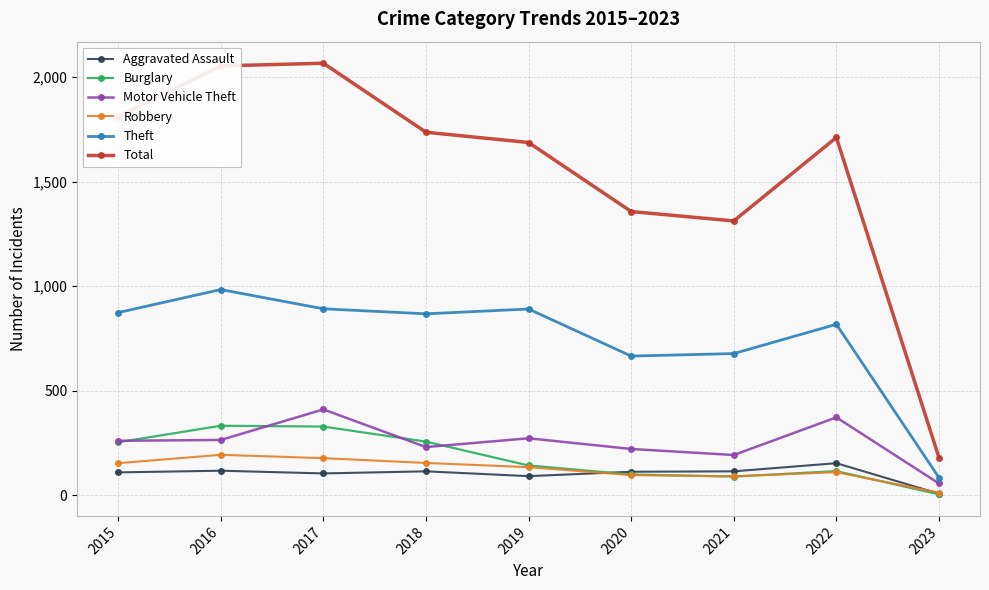

How many lines are shown in the chart?

6